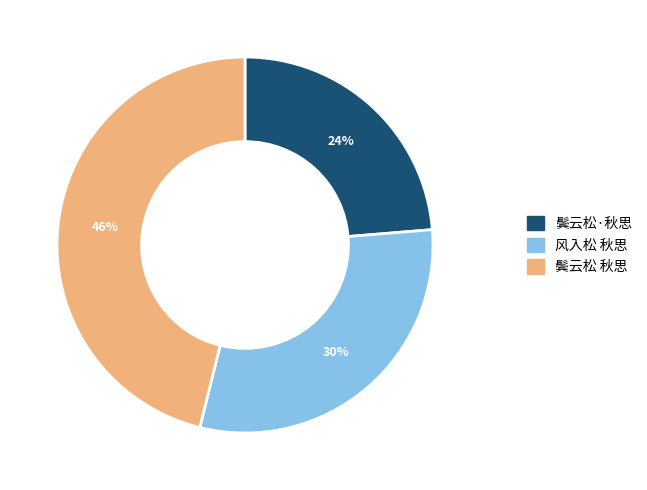

Does 鬓云松 秋思 account for over 50% of the chart?

No